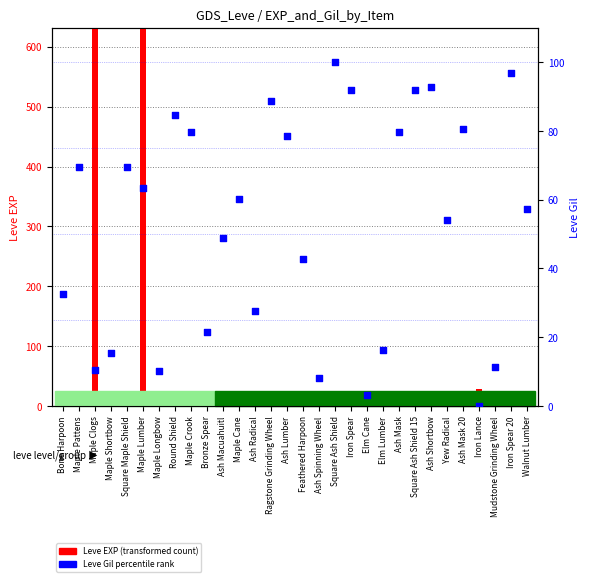

Approximately how many times larger is the value at Elm Cane compared to Ash Spinning Wheel?

0.4